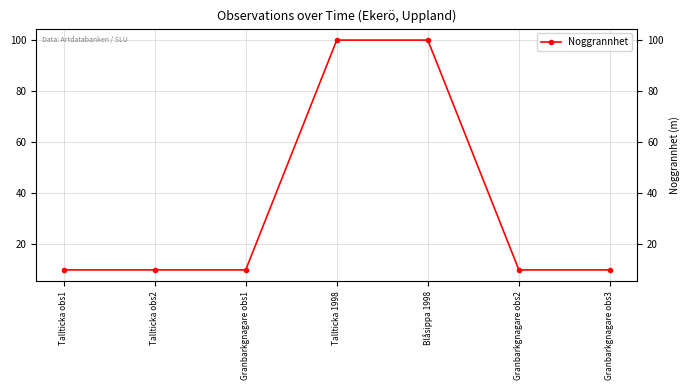

Where is the data nearest to the value 55?

Tallticka obs1